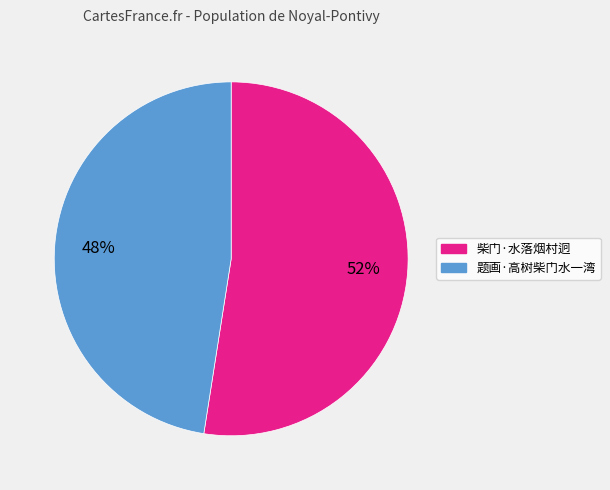

Is 题画·高树柴门水一湾 the majority of the pie?

No